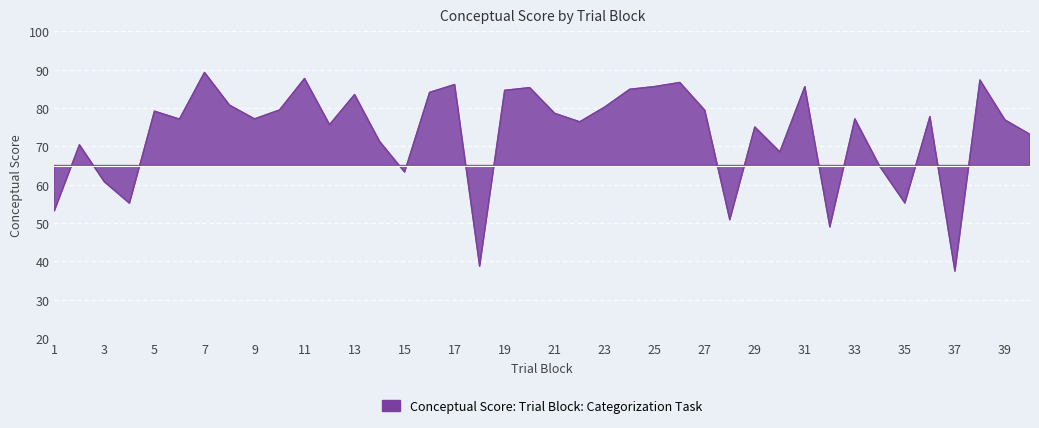

At which category does the data reach its first local peak?

2